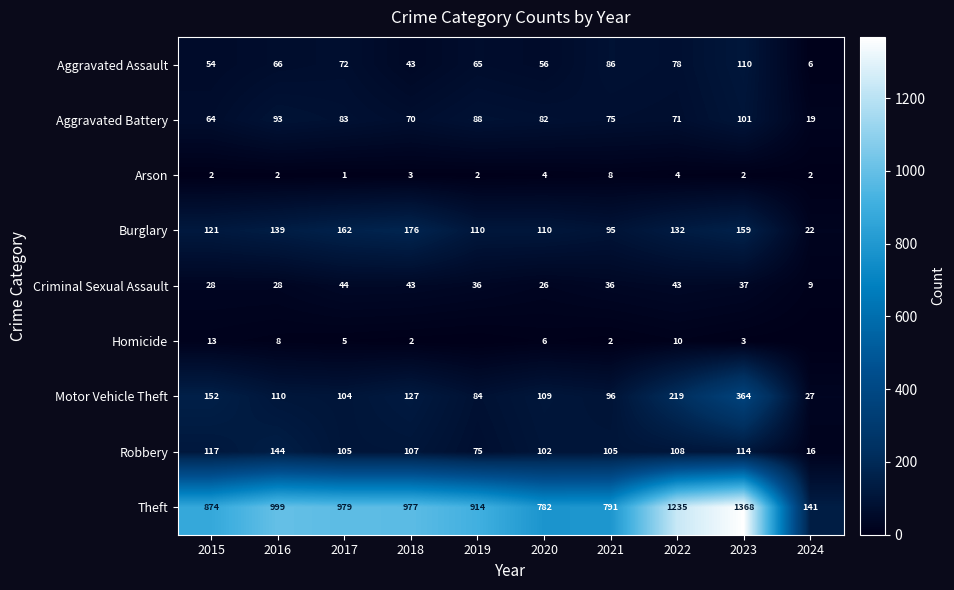

List the series in order of their peak value, lowest first.

Arson, Homicide, Criminal Sexual Assault, Aggravated Battery, Aggravated Assault, Robbery, Burglary, Motor Vehicle Theft, Theft